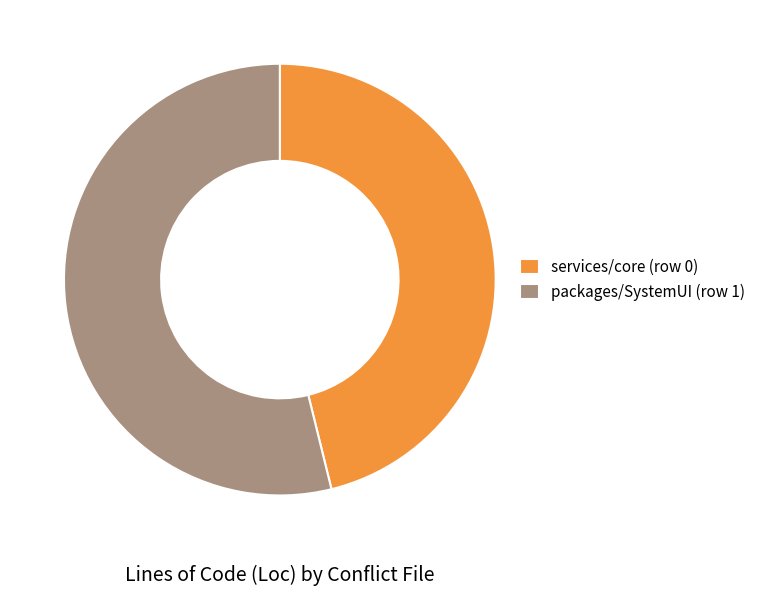

Is it true that services/core (row 0) is 58% of the pie?

False